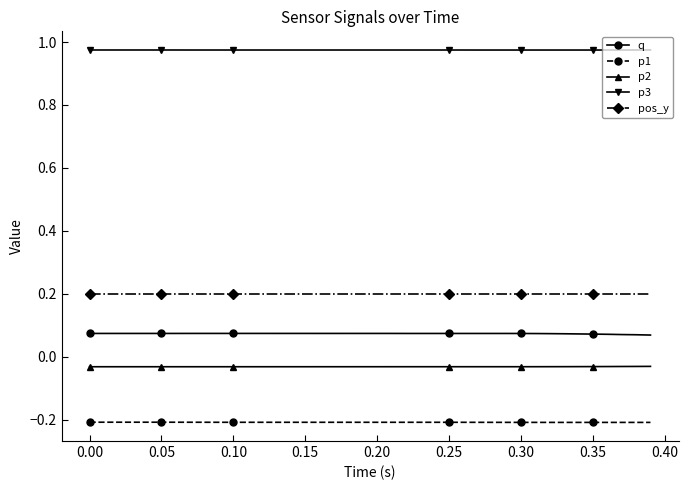

How many data points does each series have?

30